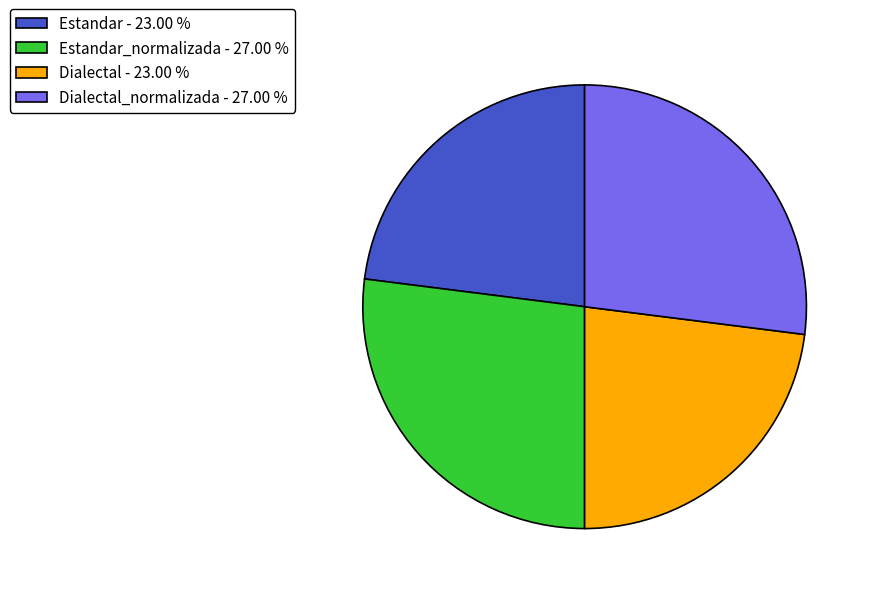

Between Estandar_normalizada - 27.00 % and Dialectal - 23.00 %, which is larger?

Estandar_normalizada - 27.00 %